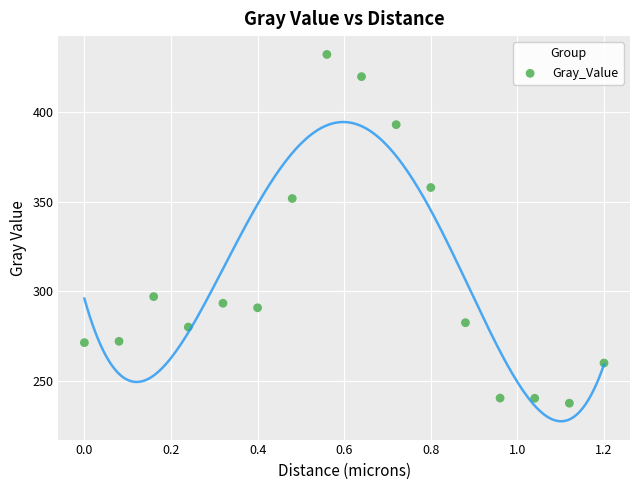

What is the range of Y values (max minus min)?

194.7